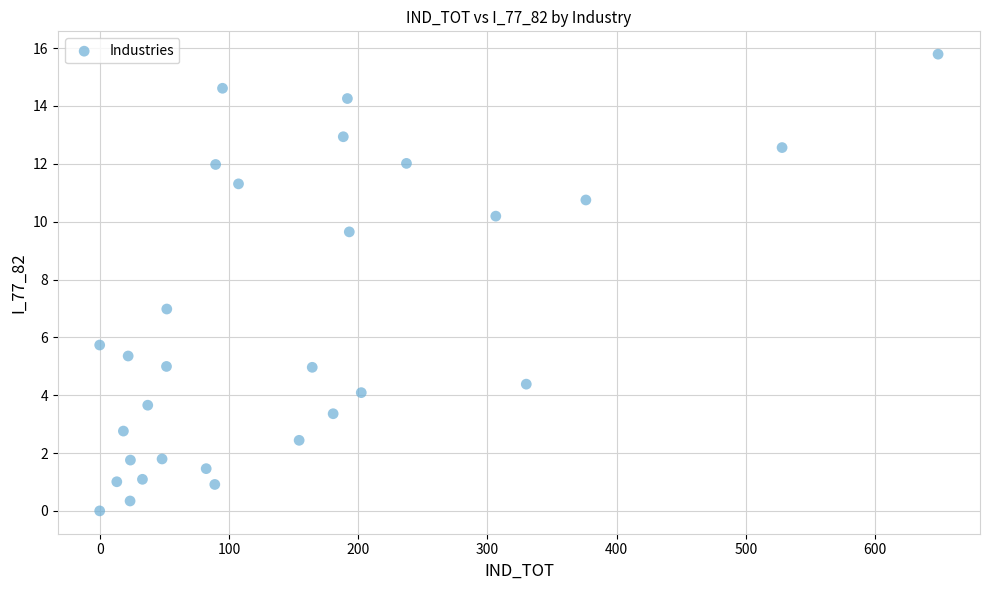

What is the range of Y values (max minus min)?

15.8